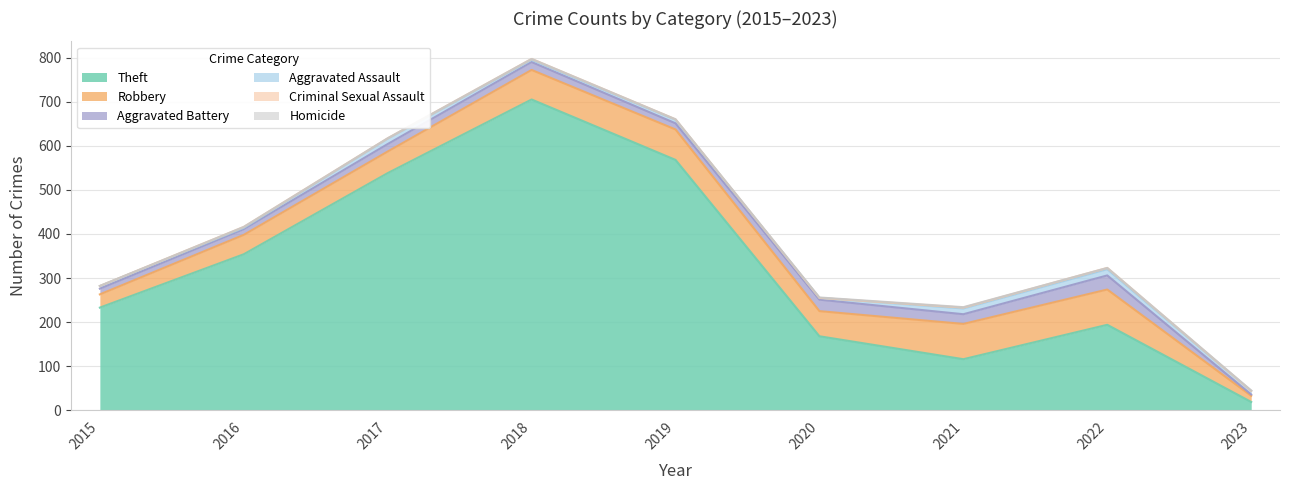

True or false: Theft and Aggravated Assault intersect in this chart.

False